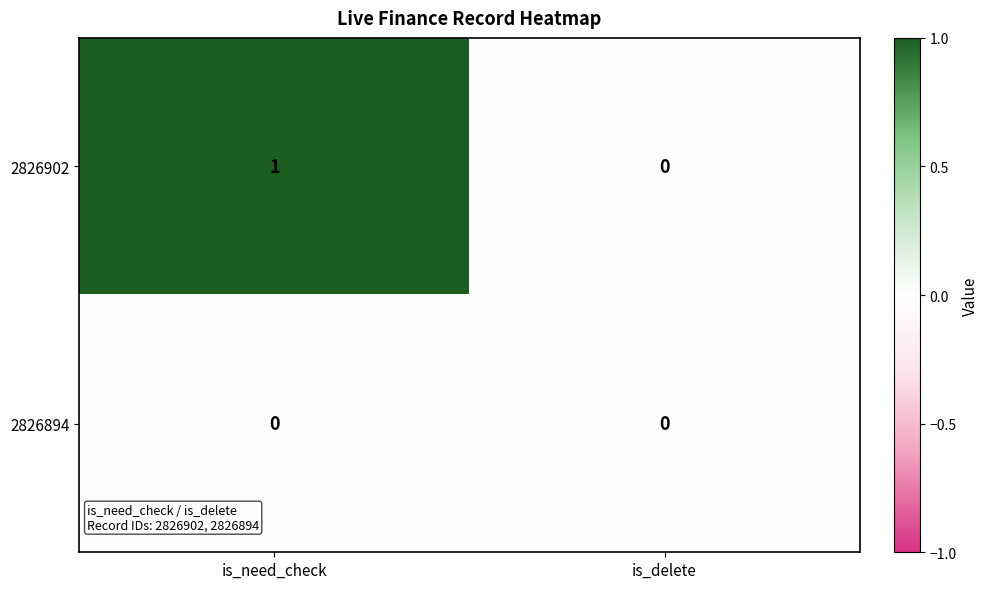

Reading right to left, list all the values displayed in this chart.

2826902: 0	1
2826894: 0	0